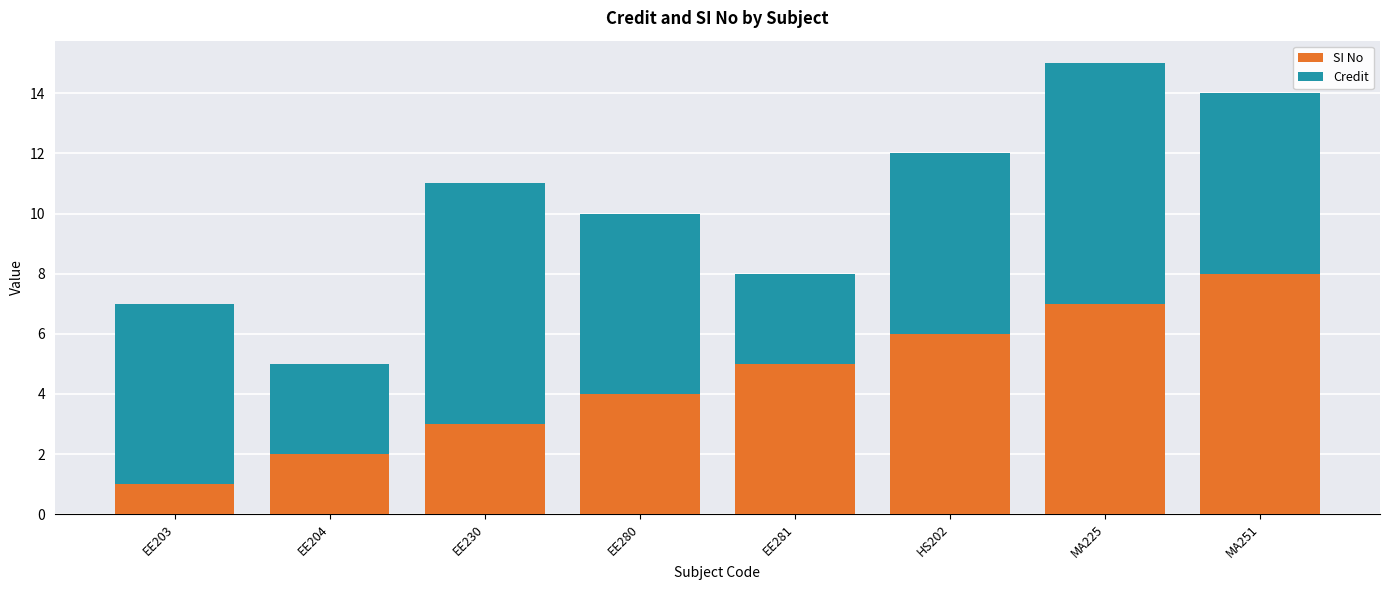

What is the difference between the SI No values at MA251 and EE203?

7